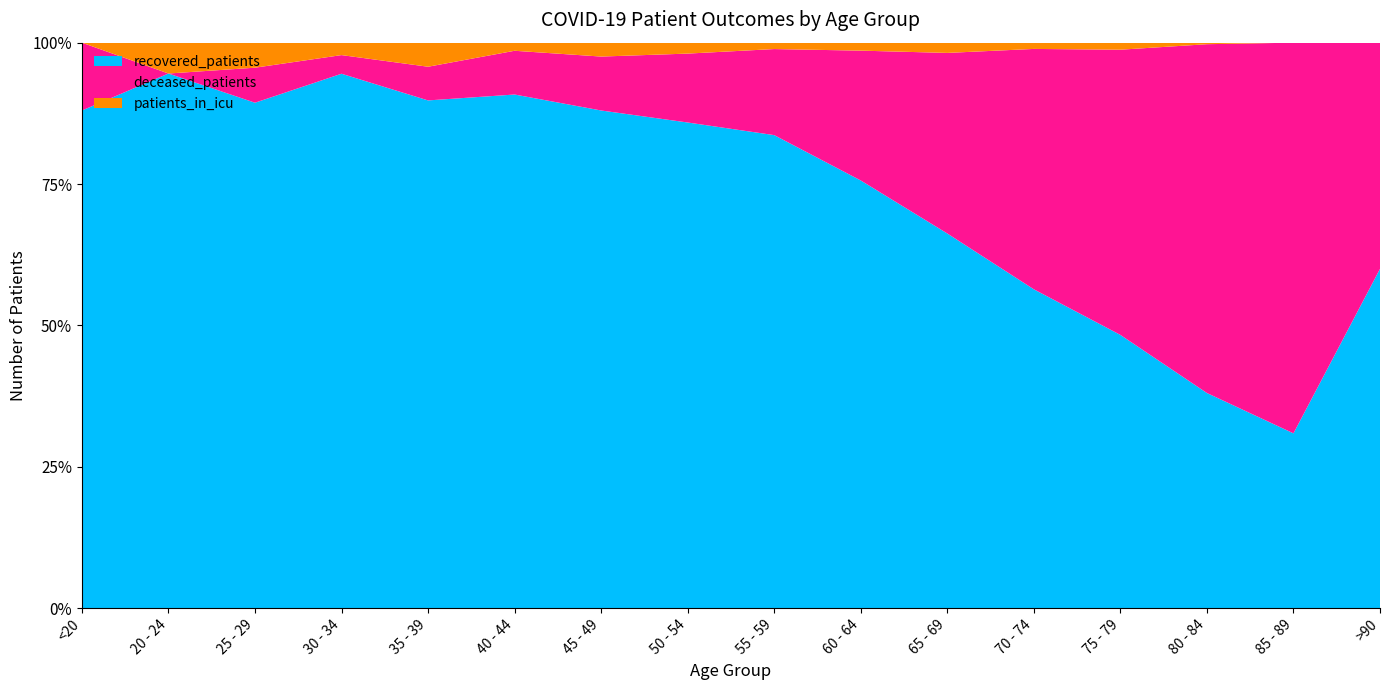

Reading left to right, extract all data points from this chart.

recovered_patients: 22	52	101	172	211	317	609	1022	1407	1502	1500	1325	661	140	17	3
deceased_patients: 3	0	7	6	14	27	66	145	256	456	723	999	690	227	38	2
patients_in_icu: 0	3	5	4	10	5	17	23	19	28	41	26	17	1	0	0